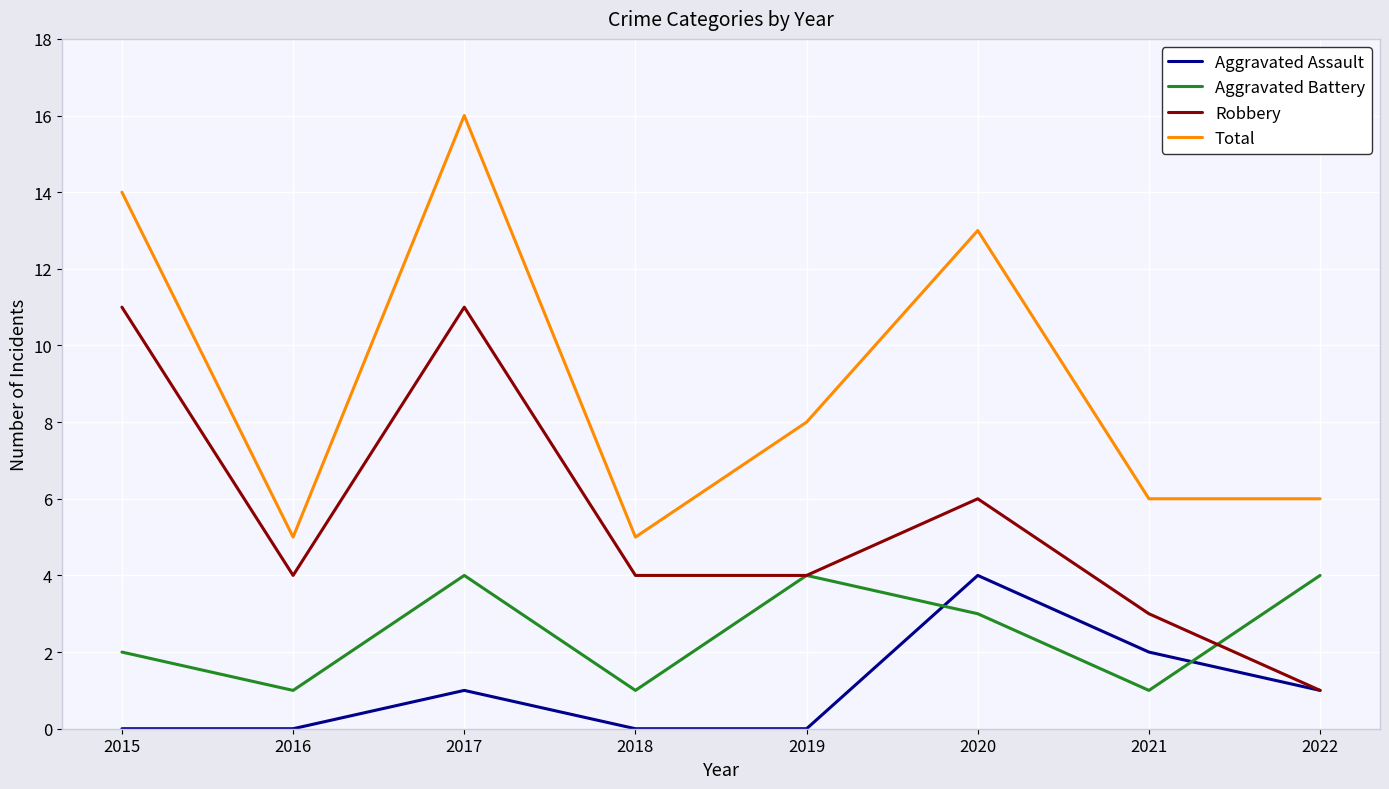

Which series ends up on top after the final intersection of Aggravated Assault and Aggravated Battery?

Aggravated Battery